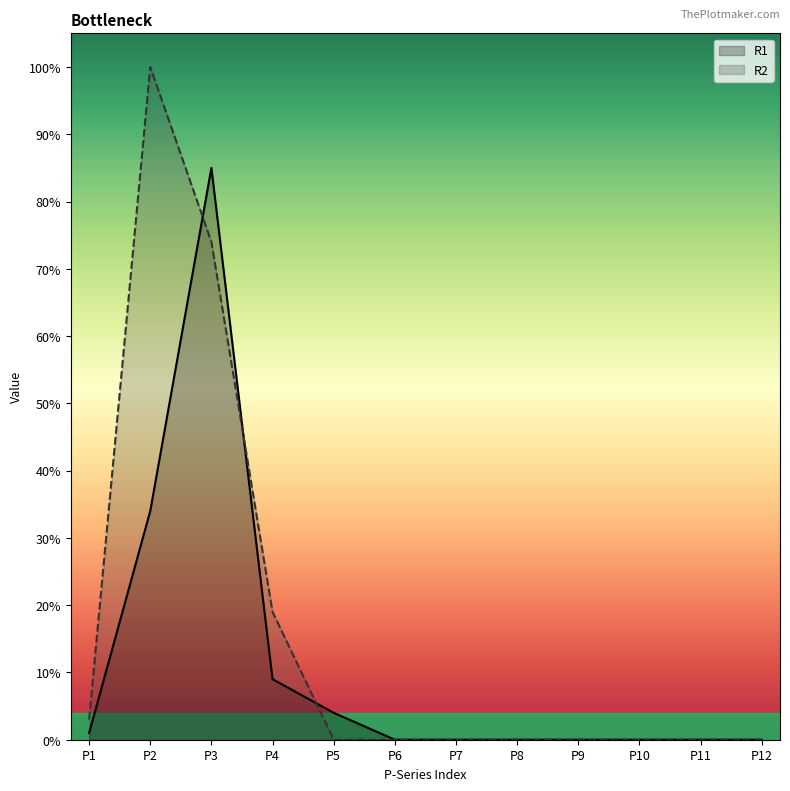

Rank the series at P12 from highest to lowest value.

R1, R2